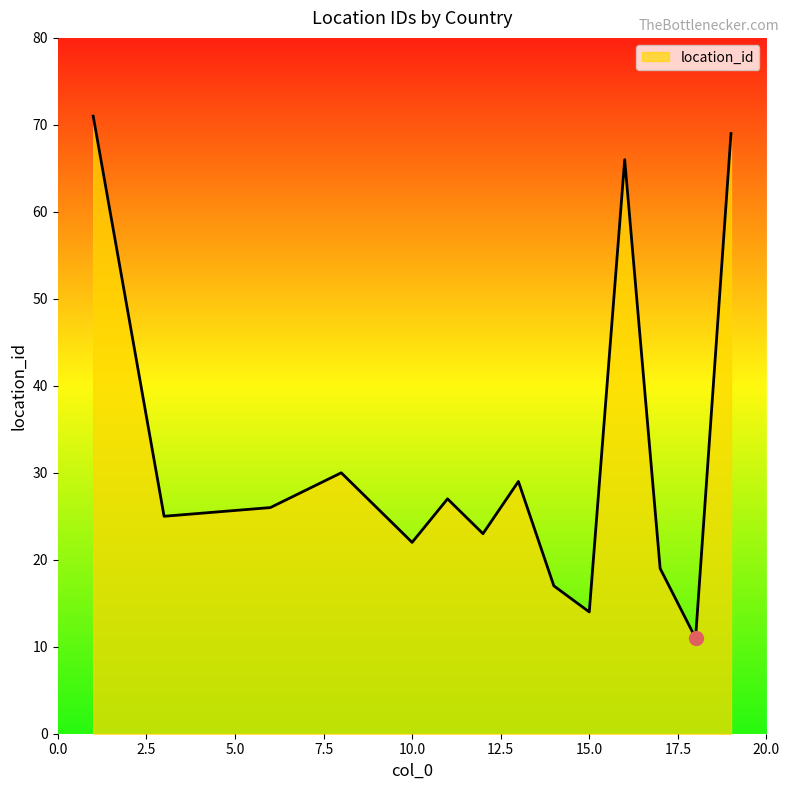

What is the minimum value shown in the chart?

11